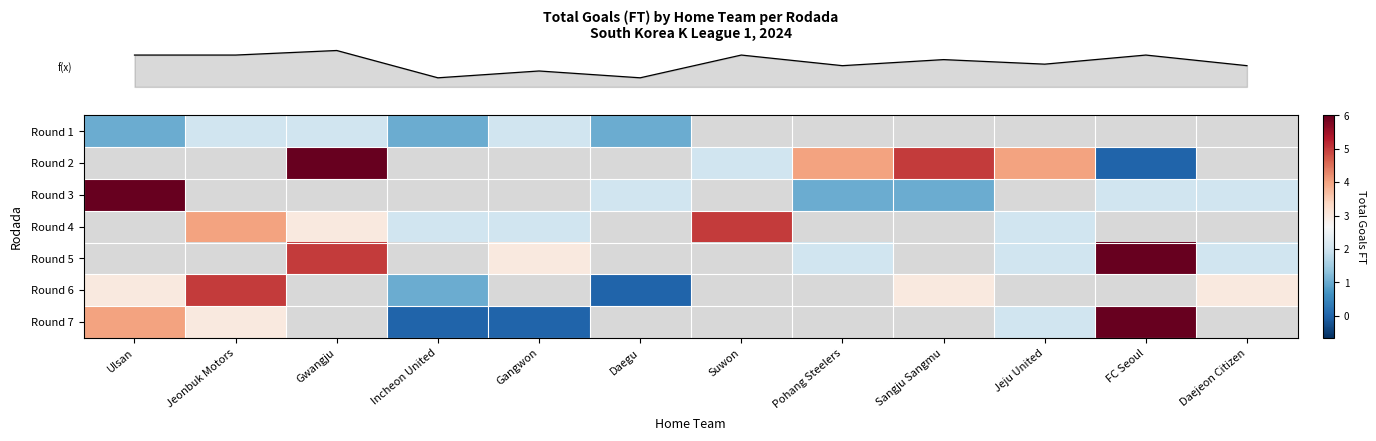

How many values in row_1 are above zero?

5